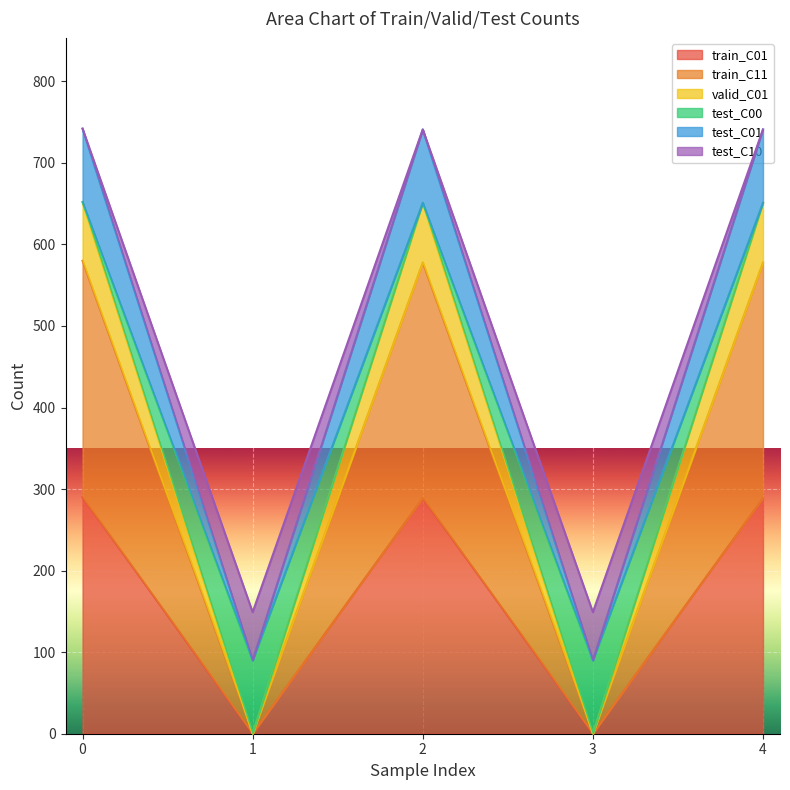

At how many categories does at least one series exceed 317?

3